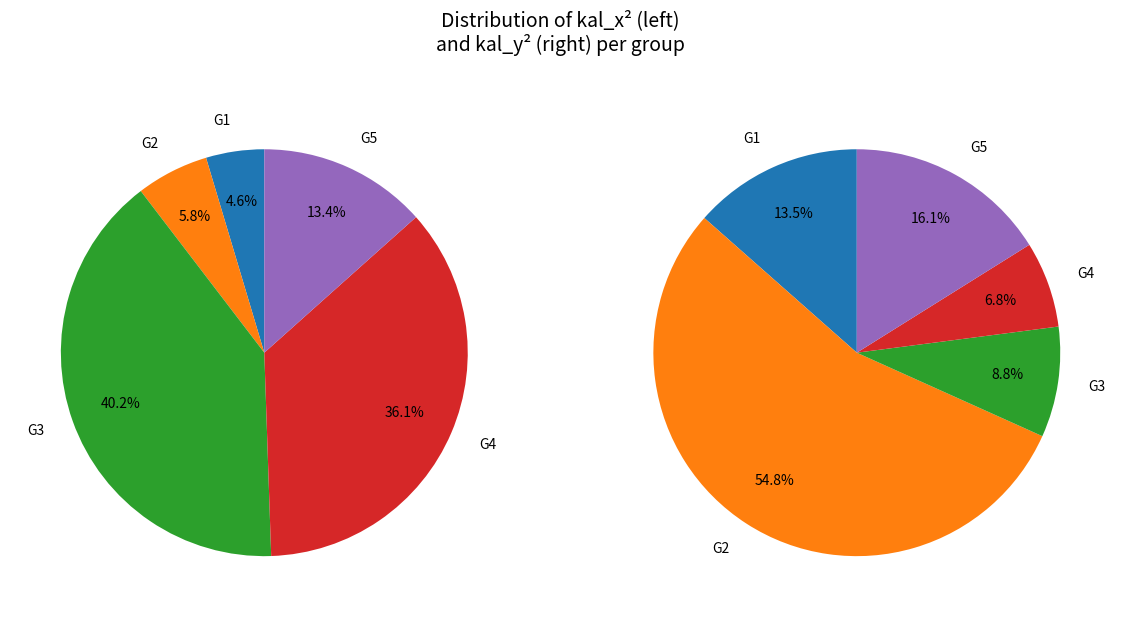

Is it true that 21 is 14% of the pie?

False